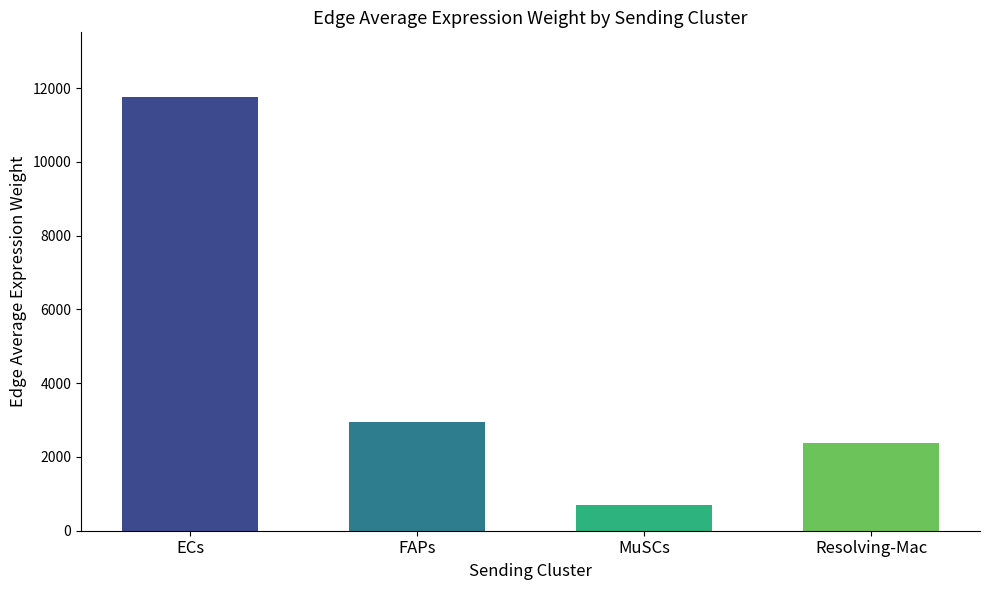

What is the ratio of the value at Resolving-Mac to the value at ECs?

0.2